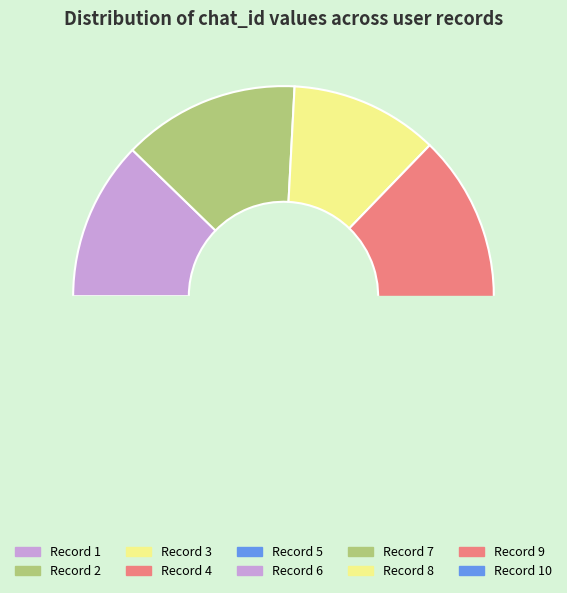

To the nearest percent, what percentage of the pie is 5?

3%